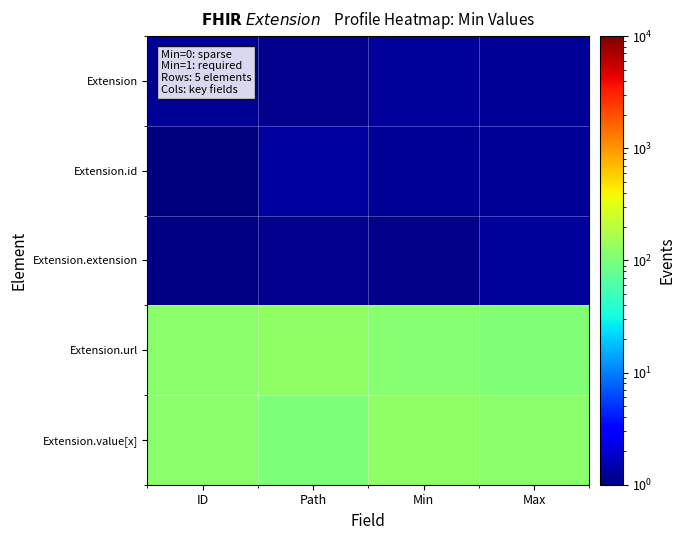

Between ID and Path, which series saw the biggest shift?

Extension.value[x]